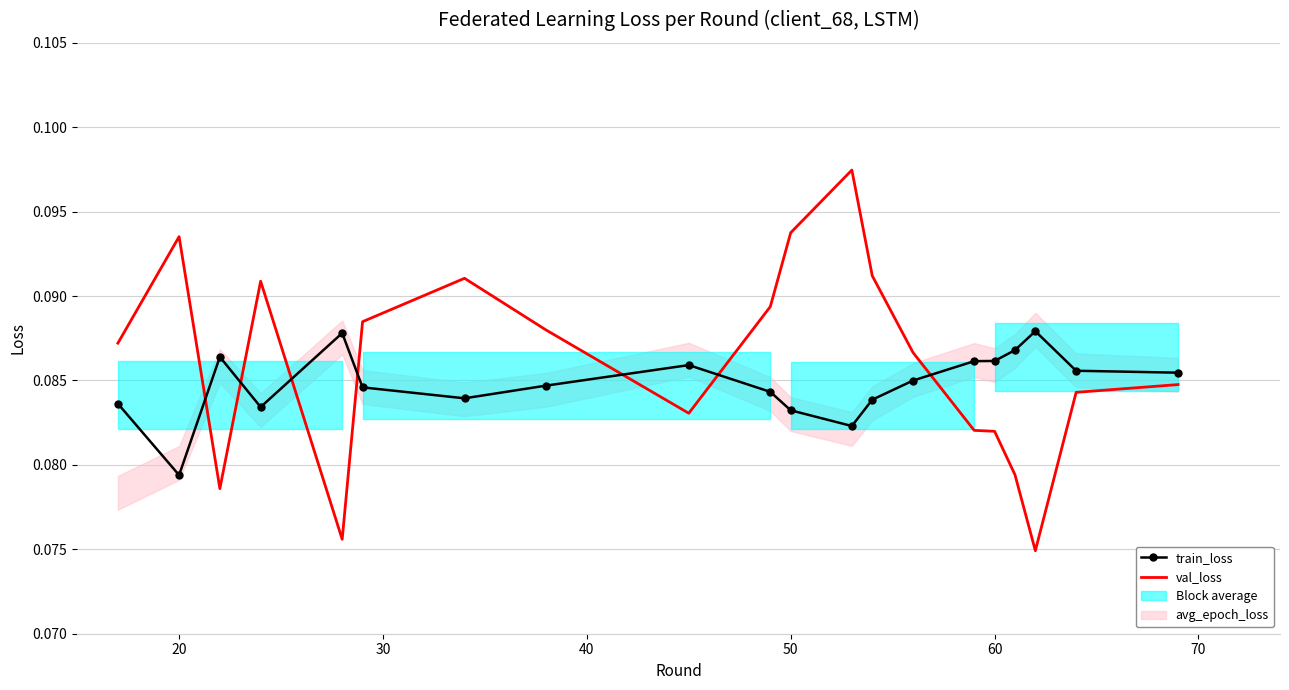

The val_loss series shows 0.1 at 17. True or false?

False